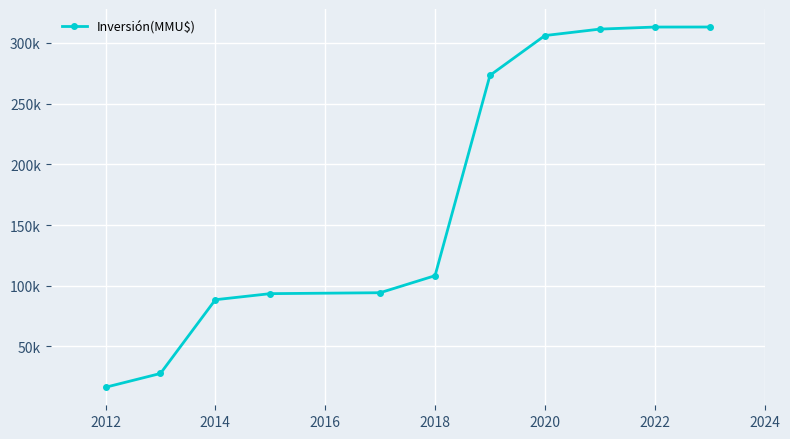

Is this an area chart (filled region under the line)?

No